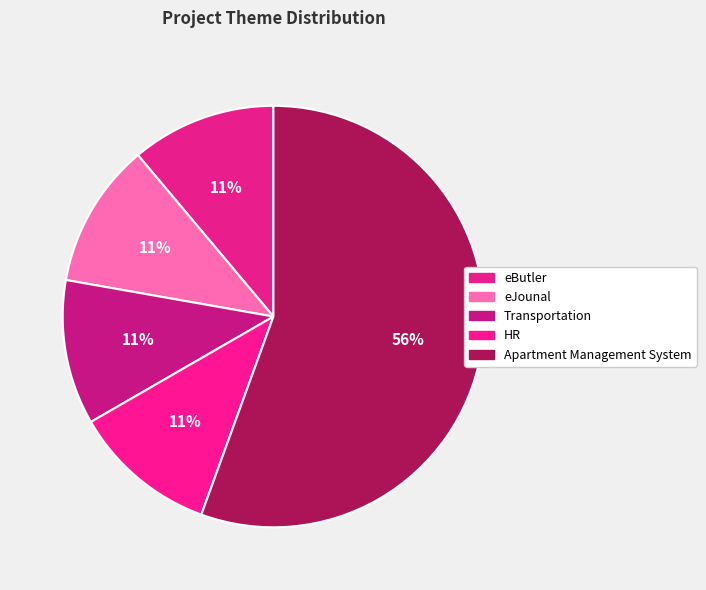

Is it true that Apartment Management System is 62% of the pie?

False